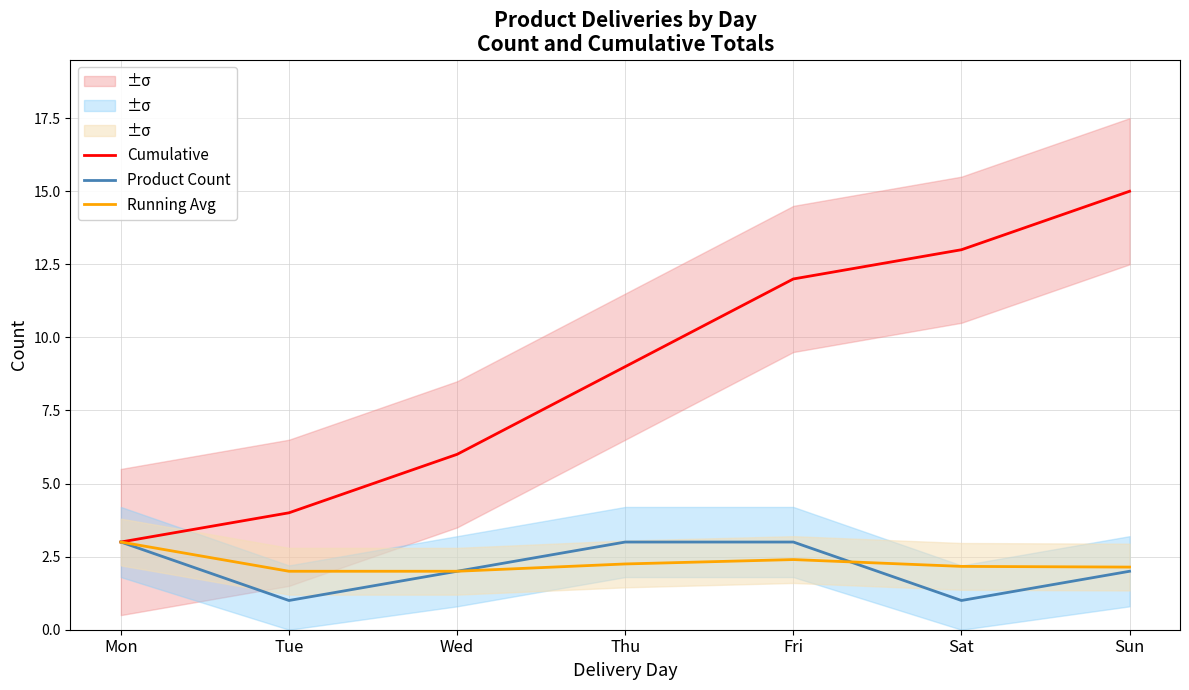

At which label does Product Count first exceed 2?

Mon